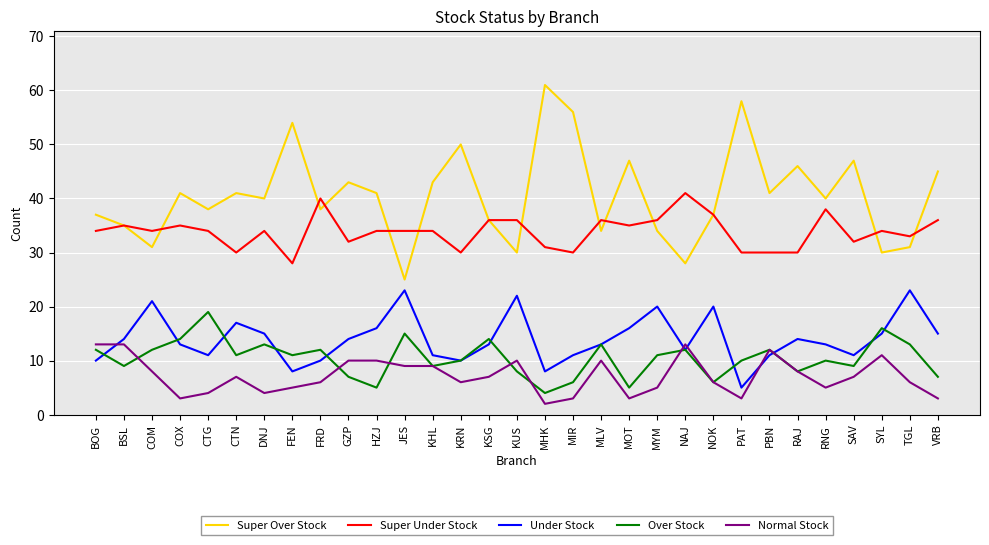

True or false: Super Over Stock and Under Stock cross at least once.

False